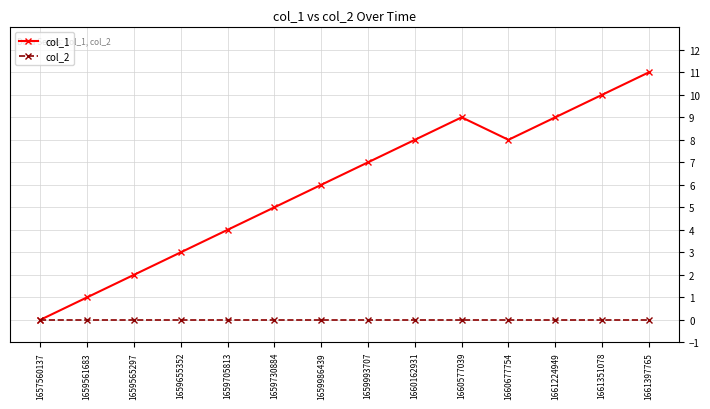

How many data points does each series have?

14